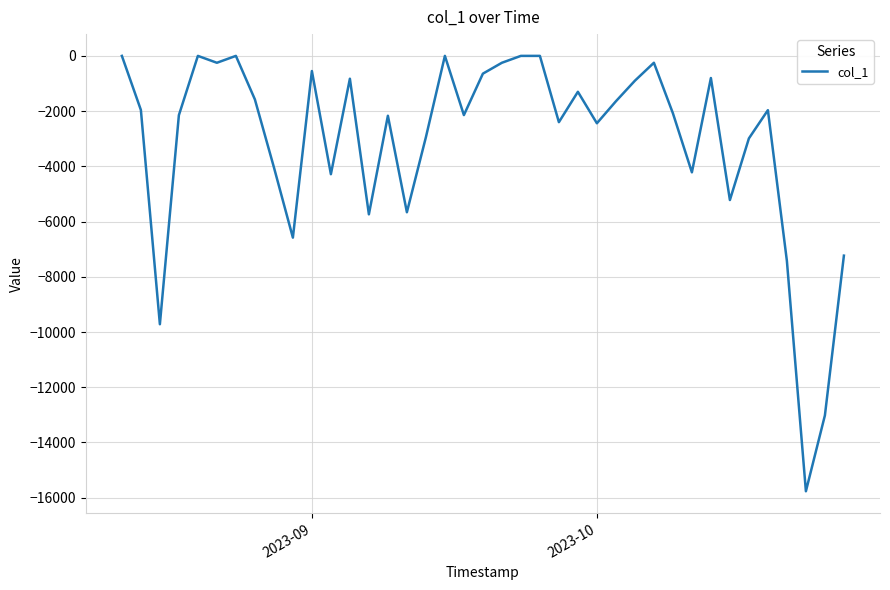

What is the difference between the maximum and minimum values?

15766.4